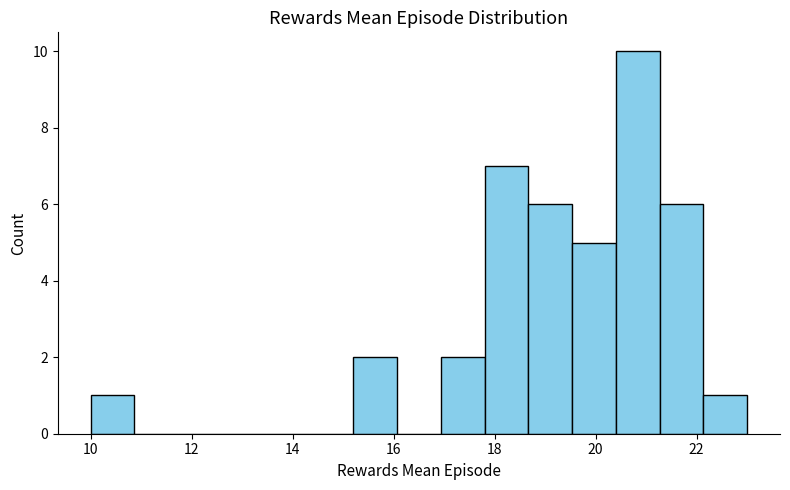

Reading left to right, transcribe this chart: for each bar, give the range it covers on the x-axis and its height. Neither the bar edges nor the heights are printed on the chart, so give them approximately, as read against the axes.

10.0 to 10.8: 1
10.8 to 11.8: 0
11.8 to 12.6: 0
12.6 to 13.4: 0
13.4 to 14.4: 0
14.4 to 15.2: 0
15.2 to 16.0: 2
16.0 to 17.0: 0
17.0 to 17.8: 2
17.8 to 18.6: 7
18.6 to 19.6: 6
19.6 to 20.4: 5
20.4 to 21.2: 10
21.2 to 22.2: 6
22.2 to 23.0: 1